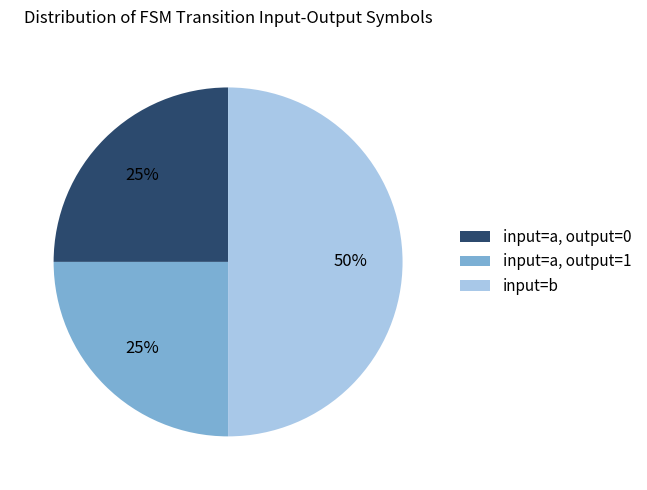

To the nearest percent, what percentage of the pie is input=a, output=0?

25%